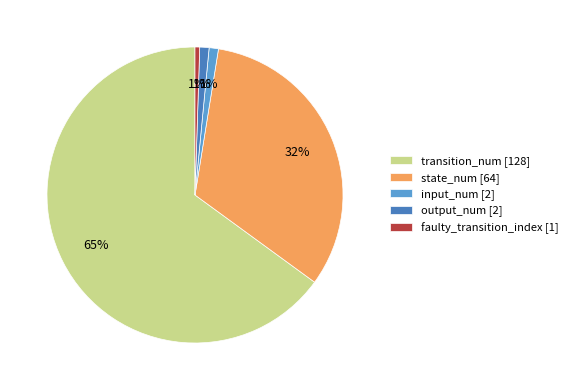

To the nearest percent, what is the average slice percentage?

20%